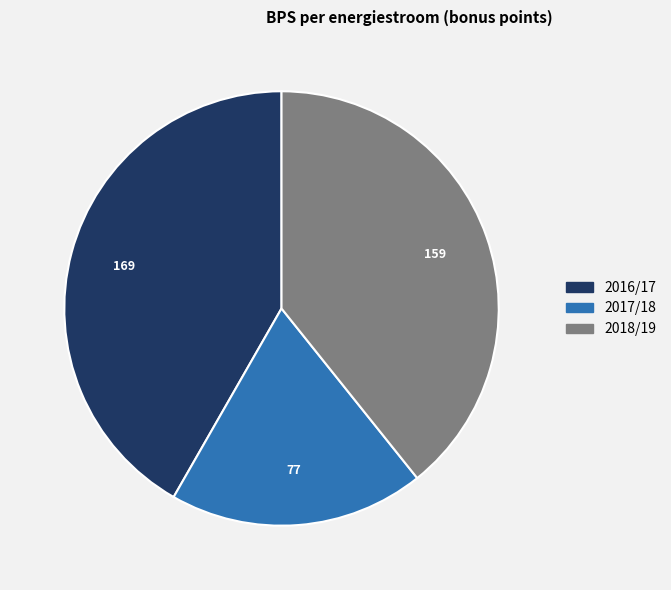

Does any single category account for the majority?

No